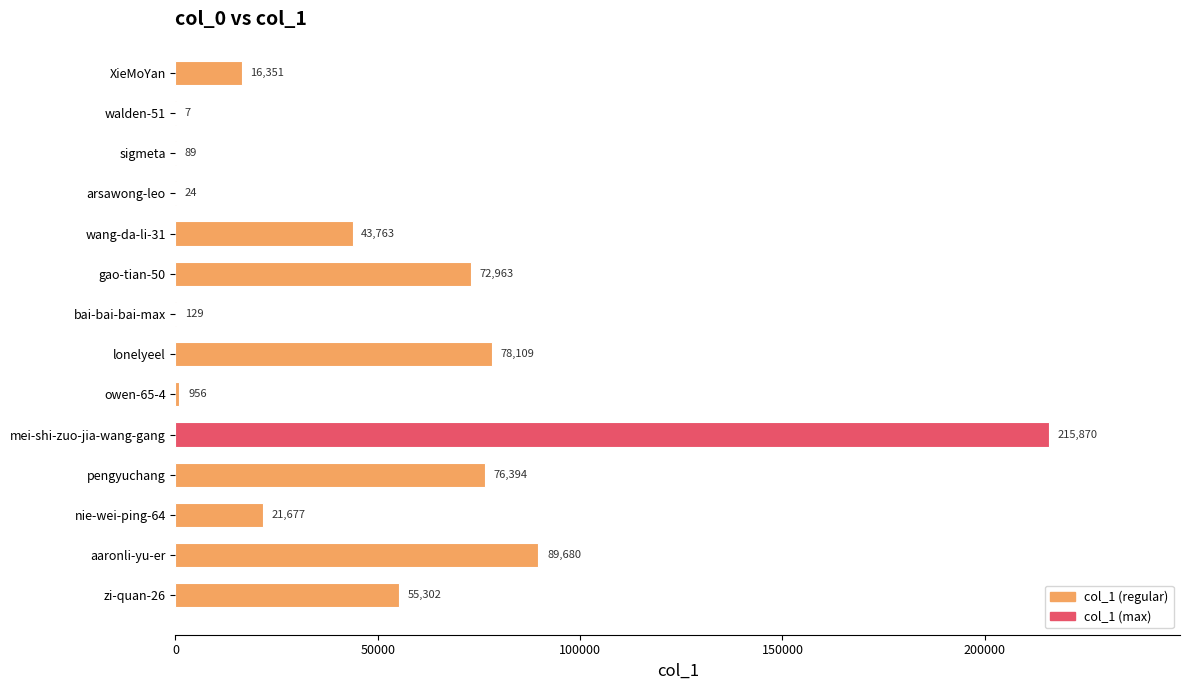

What is the sum of the values at owen-65-4 and aaronli-yu-er?

90636